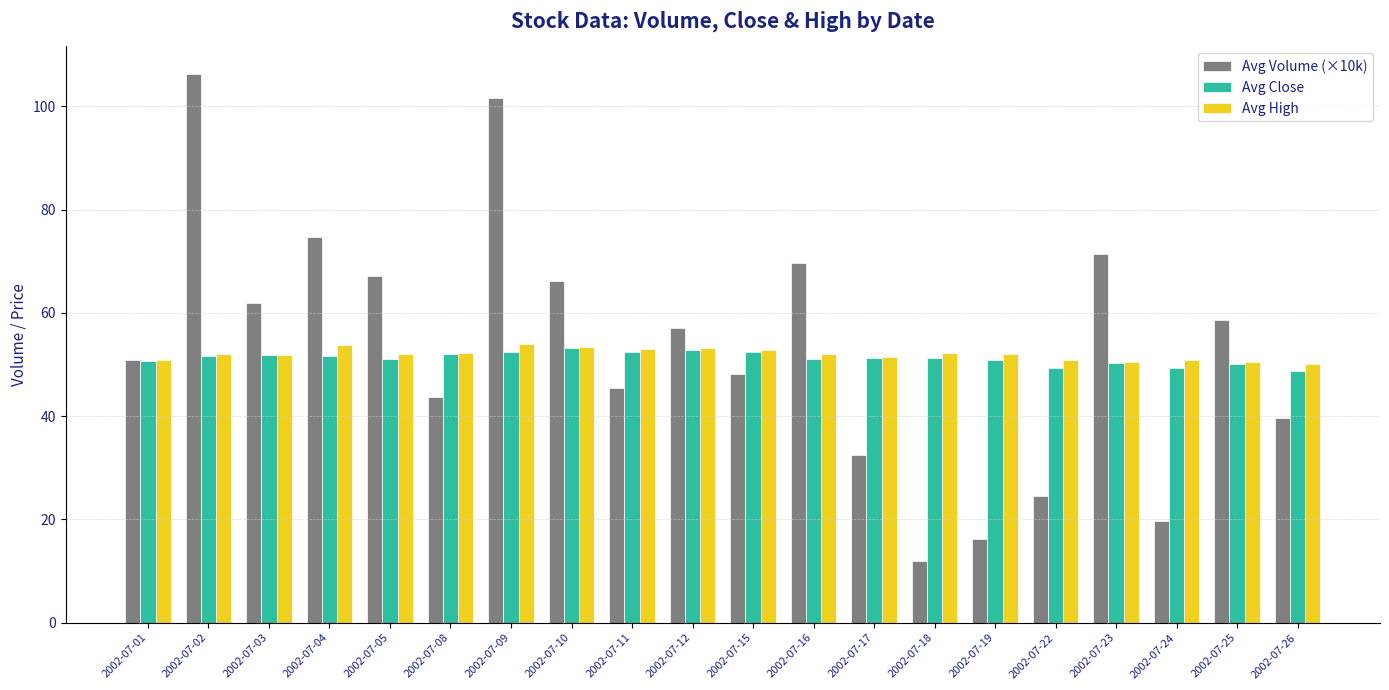

What is the difference between the second highest and minimum values in the Avg High series?

3.7